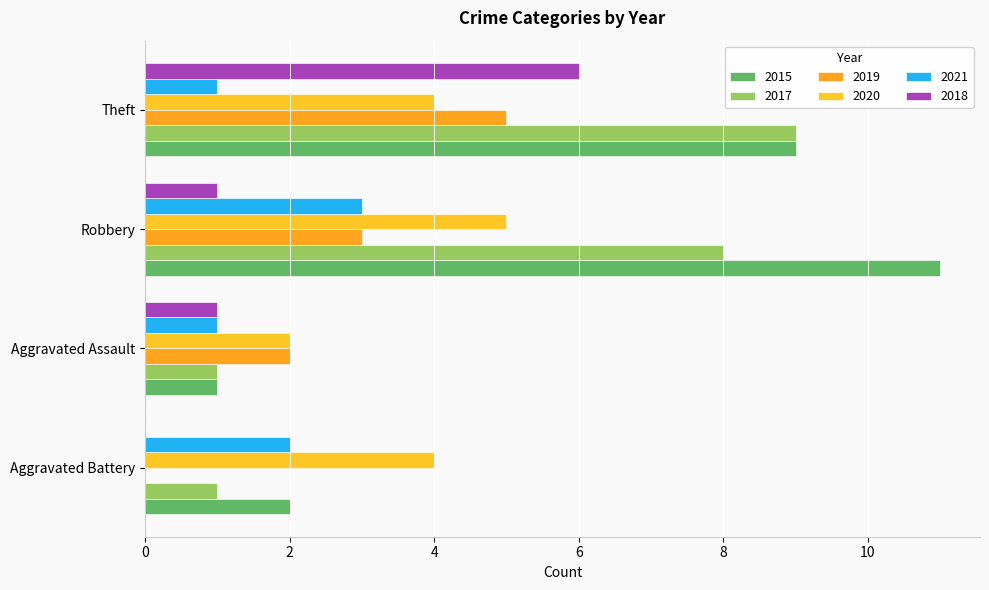

Which category has the highest value across all series?

Robbery